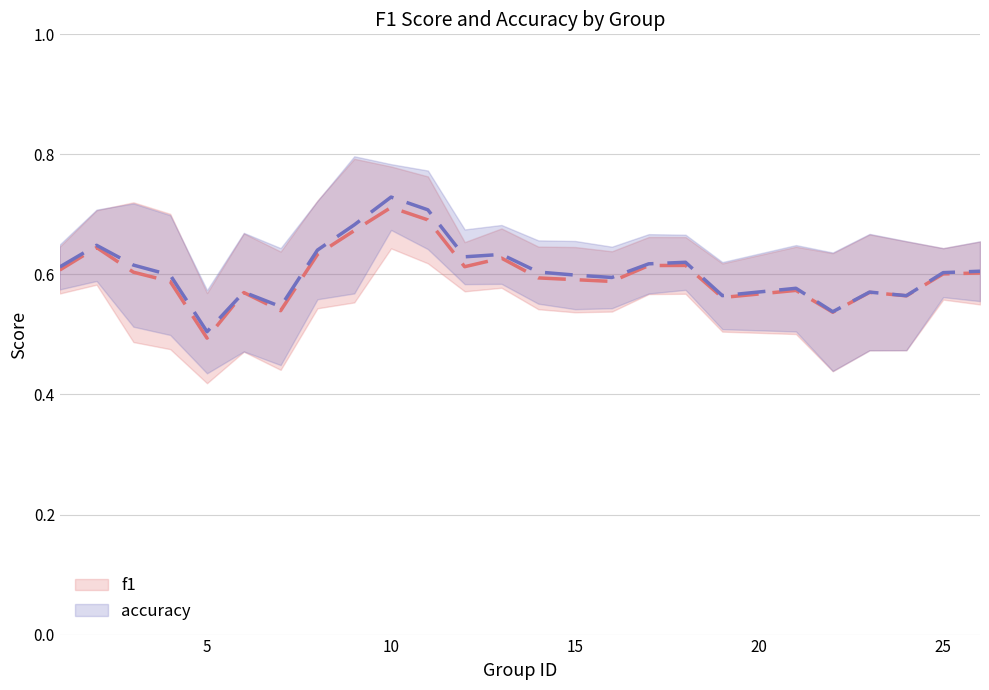

Which series has the largest total across all categories?

accuracy